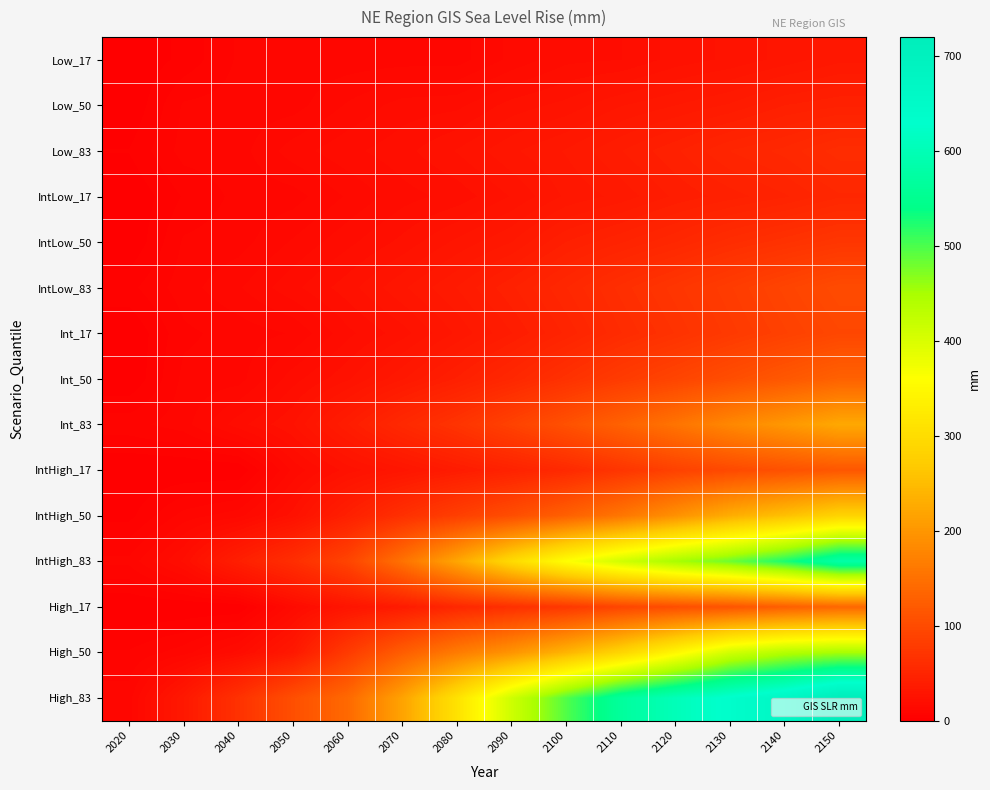

Reading right to left, what are all the values shown in this chart?

Low_17: 2150=33.0	2140=29.3	2130=25.9	2120=23.7	2110=19.6	2100=18.9	2090=14.8	2080=10.0	2070=10.0	2060=9.6	2050=9.3	2040=8.9	2030=3.7	2020=0.0
Low_50: 2150=44.4	2140=42.2	2130=37.0	2120=33.7	2110=30.7	2100=26.3	2090=23.7	2080=18.9	2070=18.1	2060=14.4	2050=10.0	2040=9.6	2030=8.9	2020=0.0
Low_83: 2150=60.7	2140=54.4	2130=50.7	2120=44.4	2110=39.3	2100=34.1	2090=30.4	2080=25.6	2070=21.5	2060=18.9	2050=15.6	2040=10.0	2030=9.6	2020=3.0
IntLow_17: 2150=53.0	2140=47.4	2130=43.7	2120=40.0	2110=34.8	2100=31.5	2090=25.6	2080=20.7	2070=18.5	2060=14.4	2050=10.0	2040=9.3	2030=5.9	2020=0.0
IntLow_50: 2150=72.6	2140=66.7	2130=60.7	2120=53.3	2110=47.4	2100=42.2	2090=33.7	2080=28.9	2070=23.3	2060=18.9	2050=14.4	2040=10.0	2030=8.9	2020=0.0
IntLow_83: 2150=100.7	2140=91.1	2130=81.1	2120=71.9	2110=63.0	2100=53.3	2090=44.4	2080=36.7	2070=30.4	2060=24.1	2050=18.9	2040=13.7	2030=10.0	2020=4.8
Int_17: 2150=95.2	2140=86.7	2130=77.4	2120=67.8	2110=58.9	2100=48.5	2090=39.3	2080=31.5	2070=24.1	2060=18.9	2050=11.5	2040=9.6	2030=7.8	2020=0.0
Int_50: 2150=130.4	2140=117.0	2130=104.1	2120=91.5	2110=79.6	2100=66.3	2090=53.3	2080=42.6	2070=33.3	2060=24.8	2050=18.5	2040=10.0	2030=9.3	2020=0.0
Int_83: 2150=223.7	2140=201.9	2130=180.4	2120=154.4	2110=130.7	2100=108.5	2090=88.1	2080=69.6	2070=55.2	2060=39.3	2050=25.2	2040=18.5	2030=10.0	2020=7.4
IntHigh_17: 2150=115.9	2140=107.8	2130=98.1	2120=87.4	2110=71.5	2100=55.9	2090=46.3	2080=37.8	2070=29.6	2060=23.7	2050=14.8	2040=0.0	2030=0.0	2020=0.0
IntHigh_50: 2150=284.4	2140=255.9	2130=230.4	2120=193.0	2110=157.4	2100=128.9	2090=104.1	2080=84.4	2070=64.4	2060=43.3	2050=23.7	2040=13.0	2030=9.6	2020=1.9
IntHigh_83: 2150=582.2	2140=526.3	2130=483.3	2120=450.7	2110=409.6	2100=360.4	2090=297.0	2080=220.4	2070=151.9	2060=91.1	2050=62.2	2040=42.2	2030=20.4	2020=9.3
High_17: 2150=137.4	2140=125.9	2130=112.6	2120=103.7	2110=92.6	2100=74.8	2090=64.1	2080=53.3	2070=37.0	2060=28.5	2050=15.9	2040=0.0	2030=0.0	2020=0.0
High_50: 2150=450.7	2140=438.9	2130=408.9	2120=346.3	2110=287.4	2100=239.6	2090=197.4	2080=164.4	2070=124.8	2060=78.9	2050=33.7	2040=17.8	2030=10.0	2020=5.9
High_83: 2150=720.4	2140=667.0	2130=635.6	2120=604.4	2110=566.7	2100=497.4	2090=412.2	2080=310.0	2070=216.7	2060=140.4	2050=105.6	2040=66.7	2030=33.7	2020=10.0